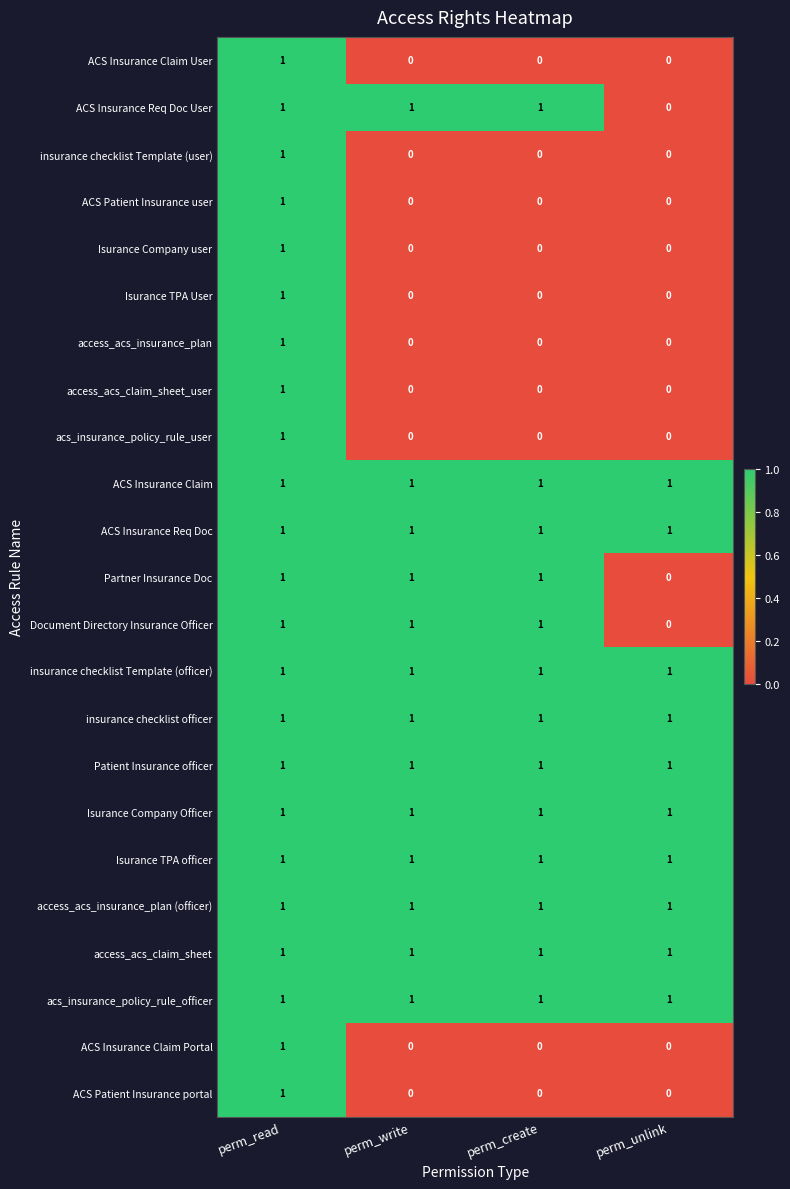

At which category is the sum across all series the highest?

perm_read